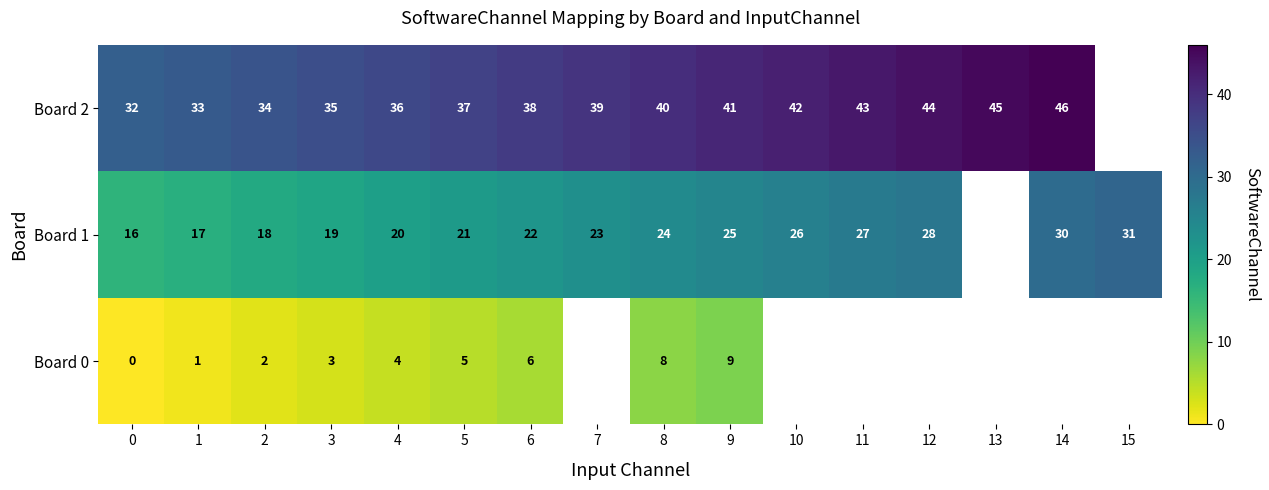

What is the sum of the Board 1 values at 8 and 11?

51